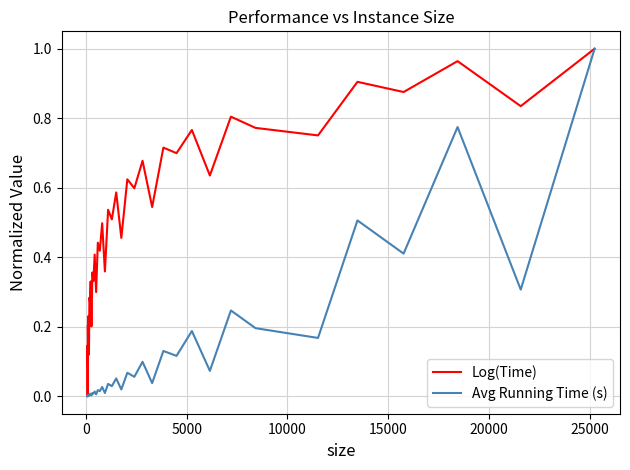

How many distinct data groups are displayed?

2